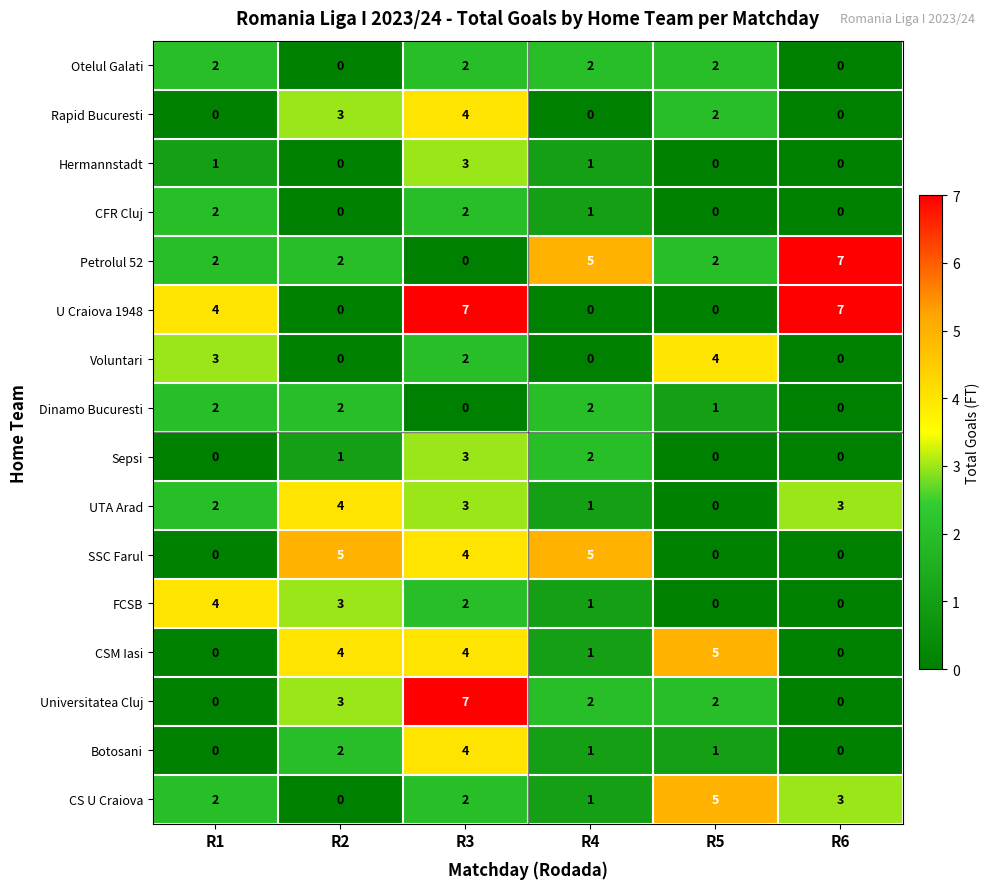

What is the difference between the maximum and minimum values in the FCSB series?

4